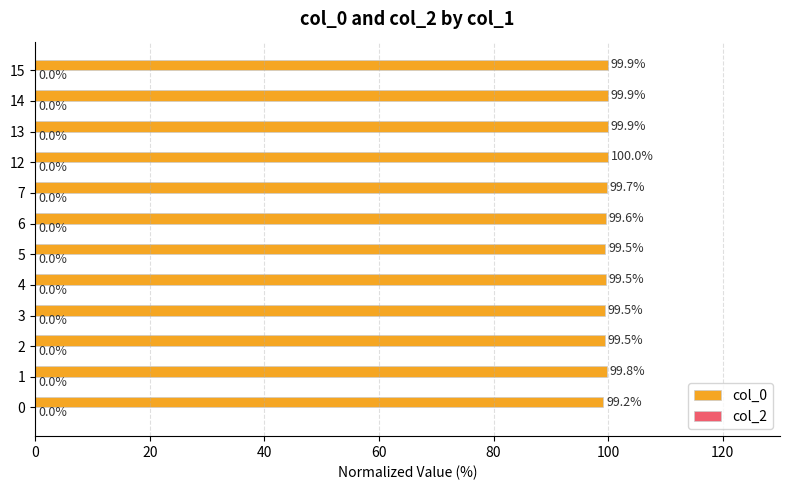

Is it true that the value at 6 is 99.6?

True